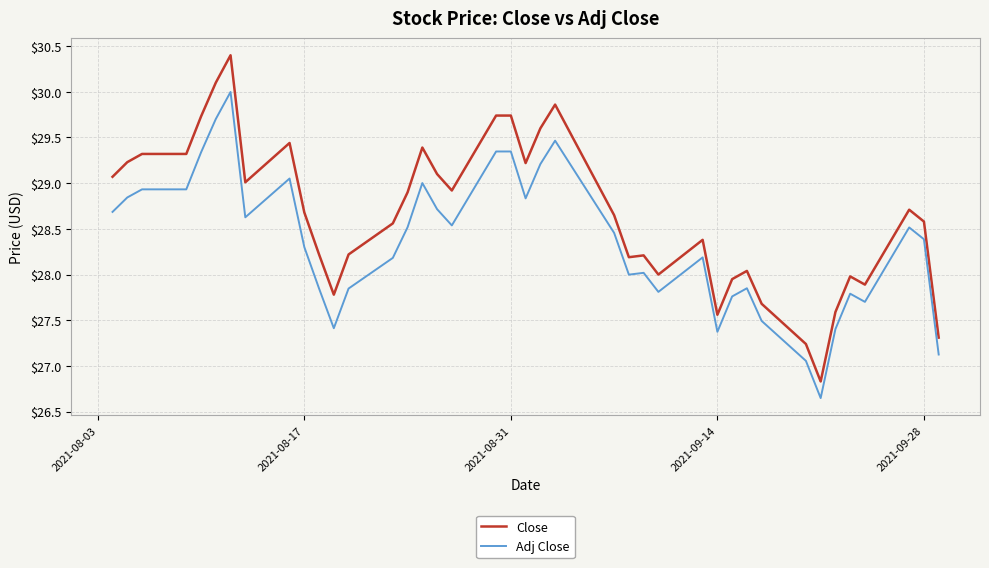

How many categories are shown in the chart?

40